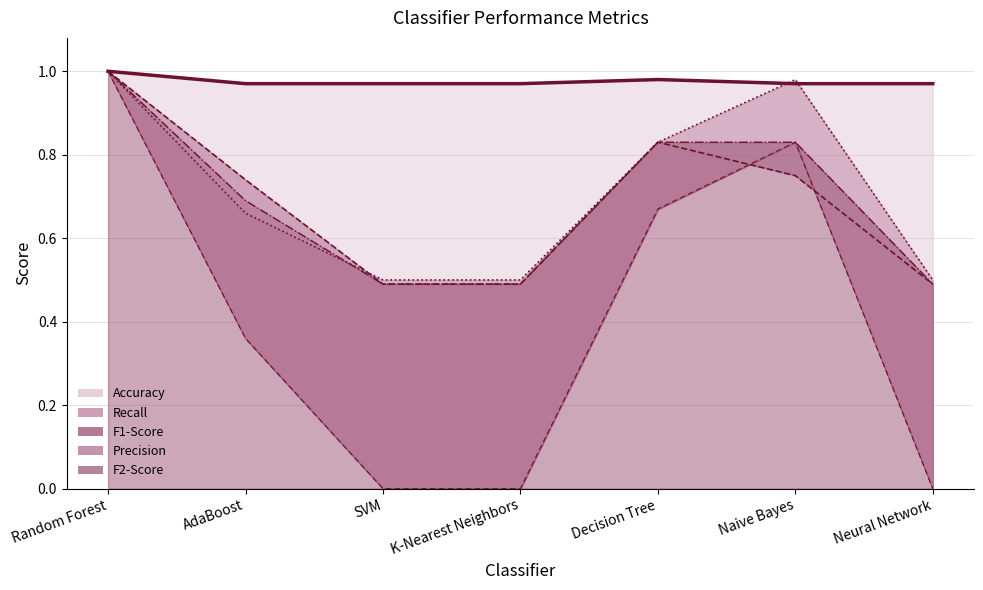

At AdaBoost, list the series in order from smallest to largest.

F2-Score, Recall, F1-Score, Precision, Accuracy